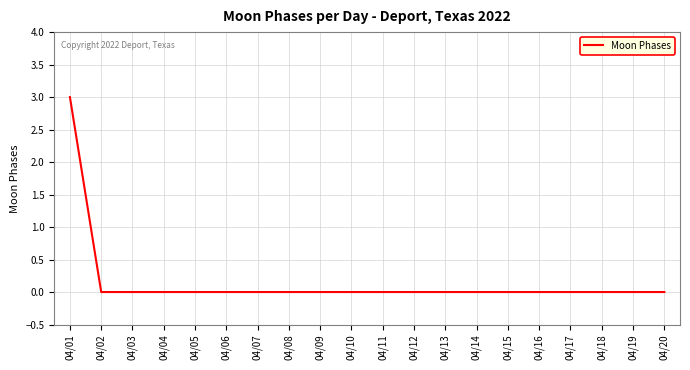

Reading left to right, transcribe all the data shown in this chart.

04/01=3	04/02=0	04/03=0	04/04=0	04/05=0	04/06=0	04/07=0	04/08=0	04/09=0	04/10=0	04/11=0	04/12=0	04/13=0	04/14=0	04/15=0	04/16=0	04/17=0	04/18=0	04/19=0	04/20=0